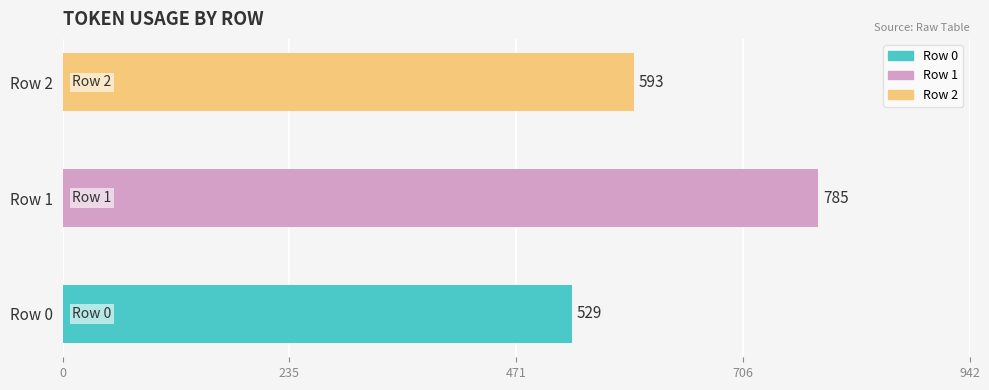

What is the sum of all values?

1907